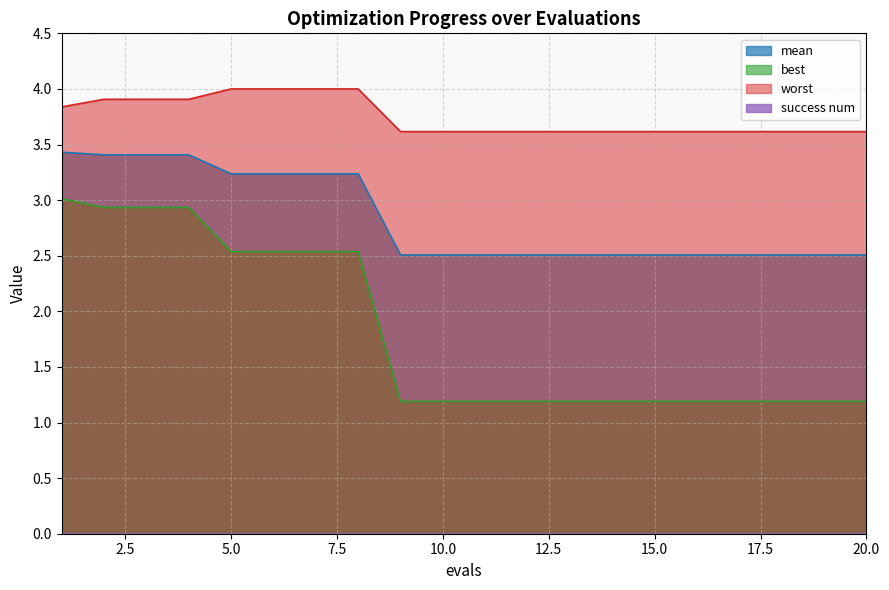

What is the average value of the worst series?

3.7